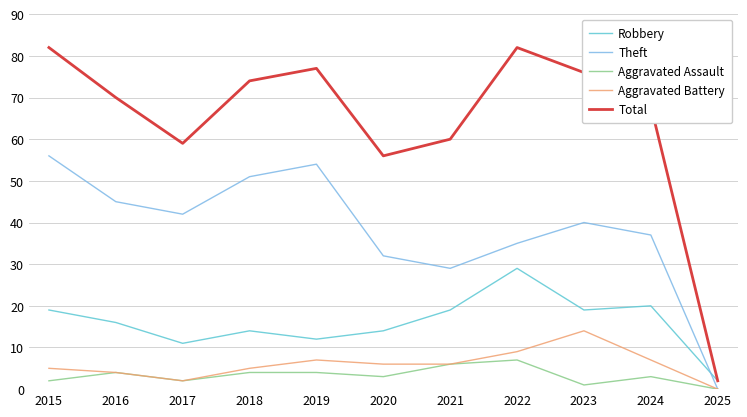

List the series in order of their peak value, lowest first.

Aggravated Assault, Aggravated Battery, Robbery, Theft, Total